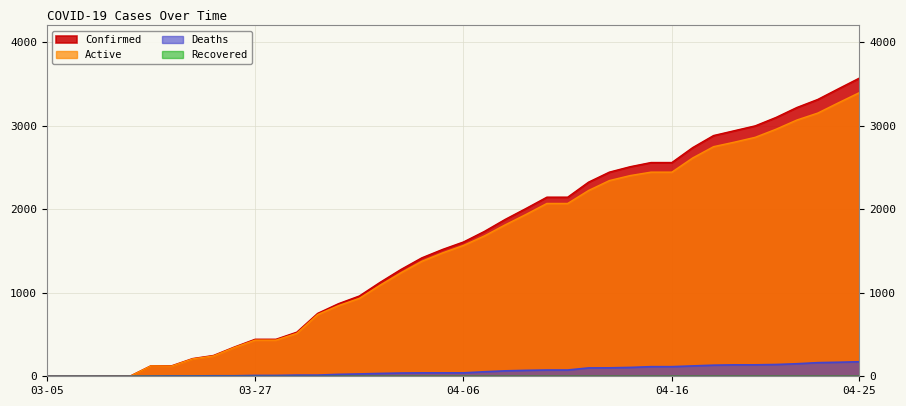

Count the number of data series in this chart.

4